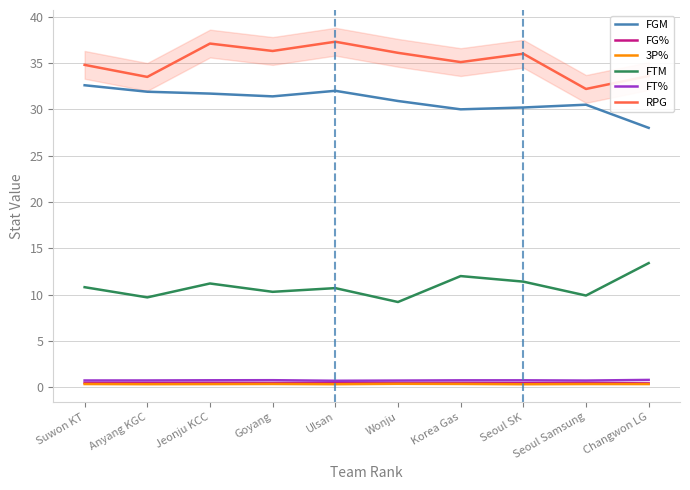

What is the spread (max minus min) of values at Wonju?

35.7